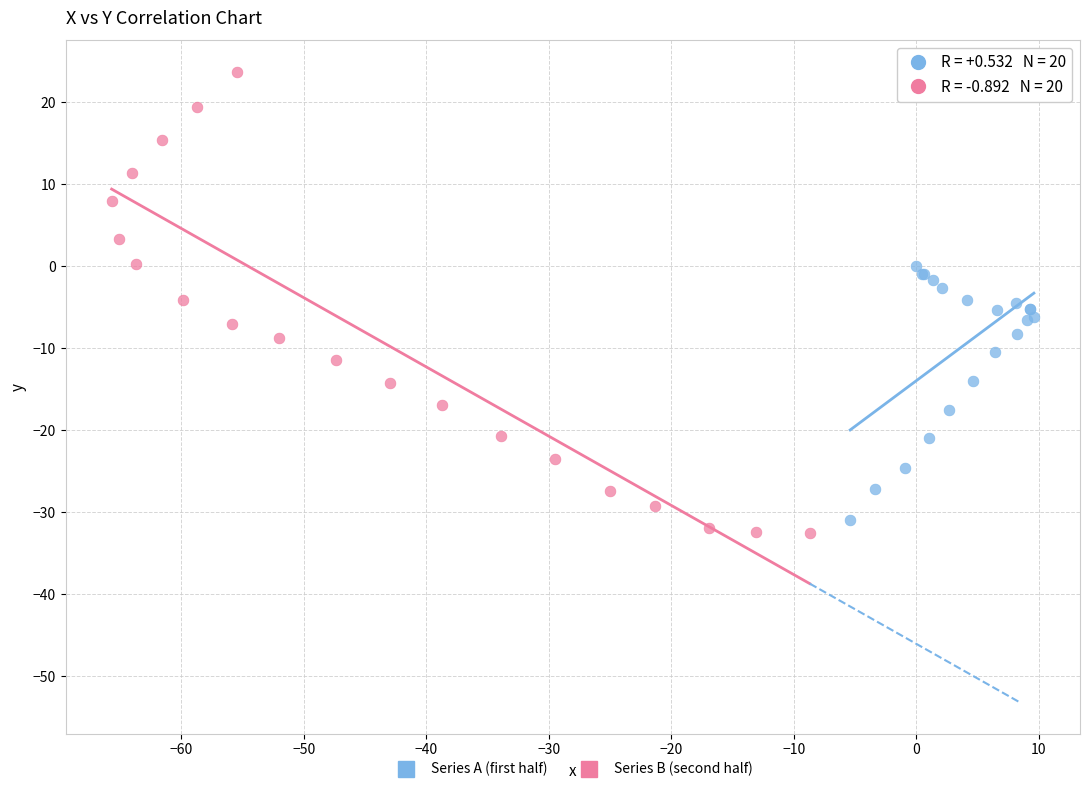

What are all the series names shown in the legend?

Series A (first half), Series B (second half)